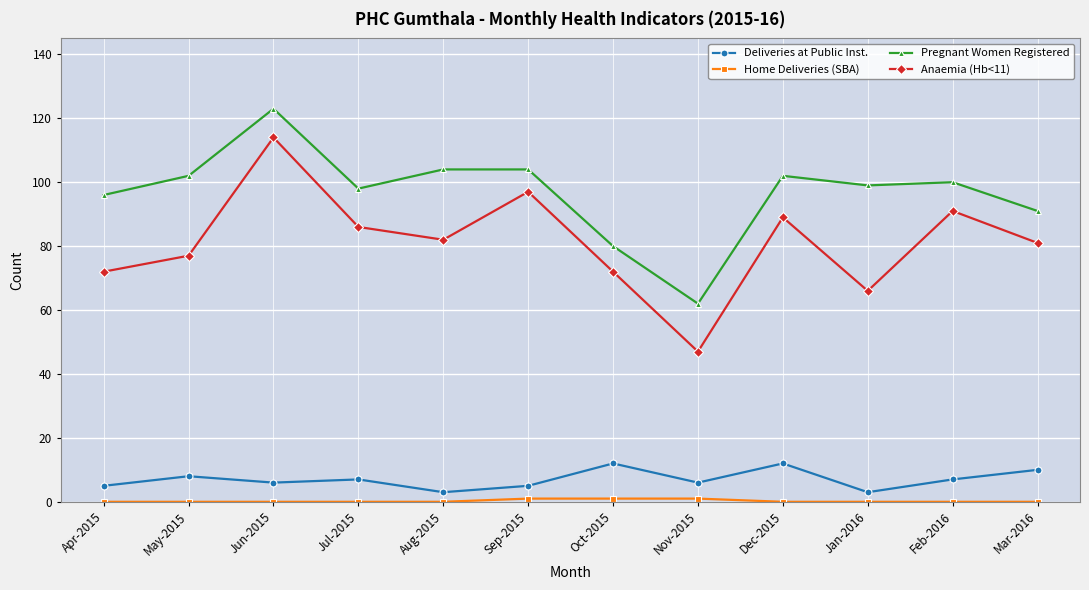

What is the label of the 7th point from the left?

Oct-2015